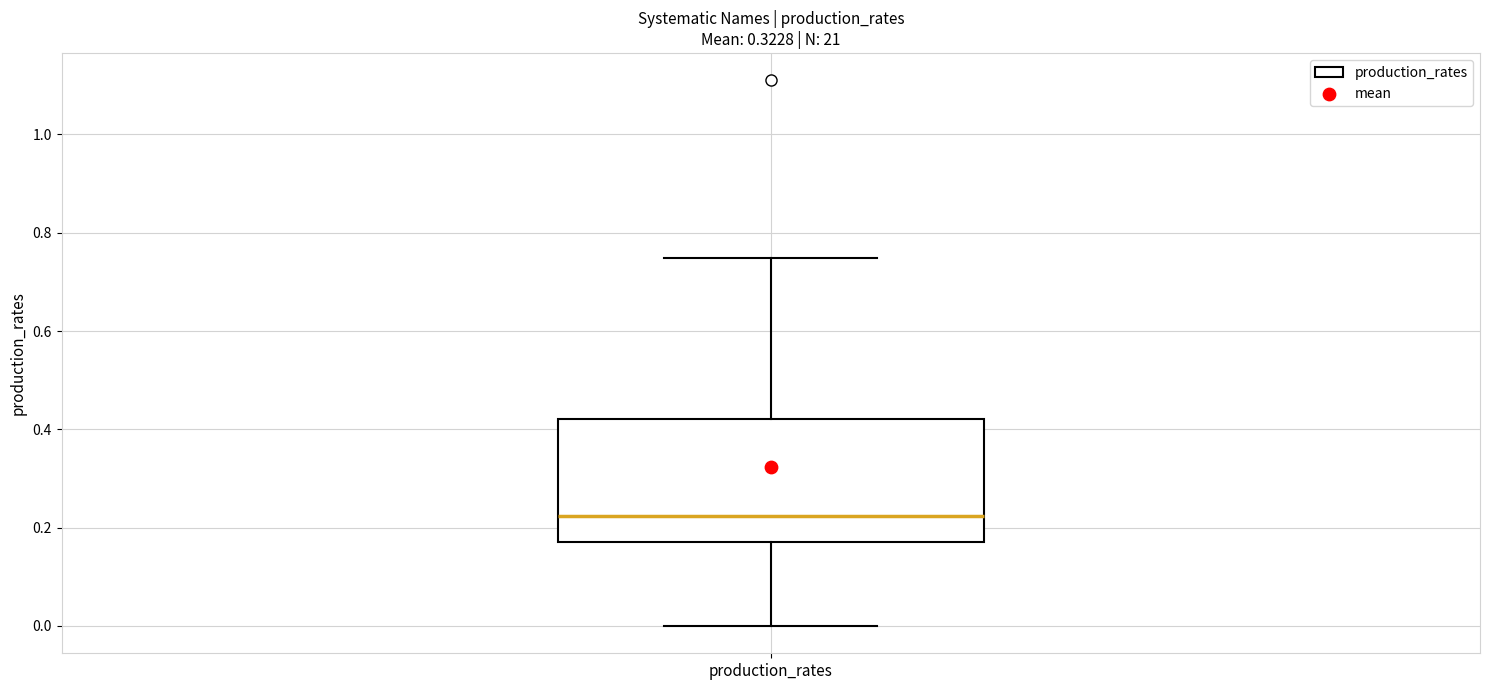

Transcribe this box plot: give where the median line is, the range the box spans, and where the two whiskers end, as read against the y-axis. The values are not printed on the chart, so give them approximately, as read against the axis.

median 0.22, box 0.16 to 0.42, whiskers 0.00 to 0.74